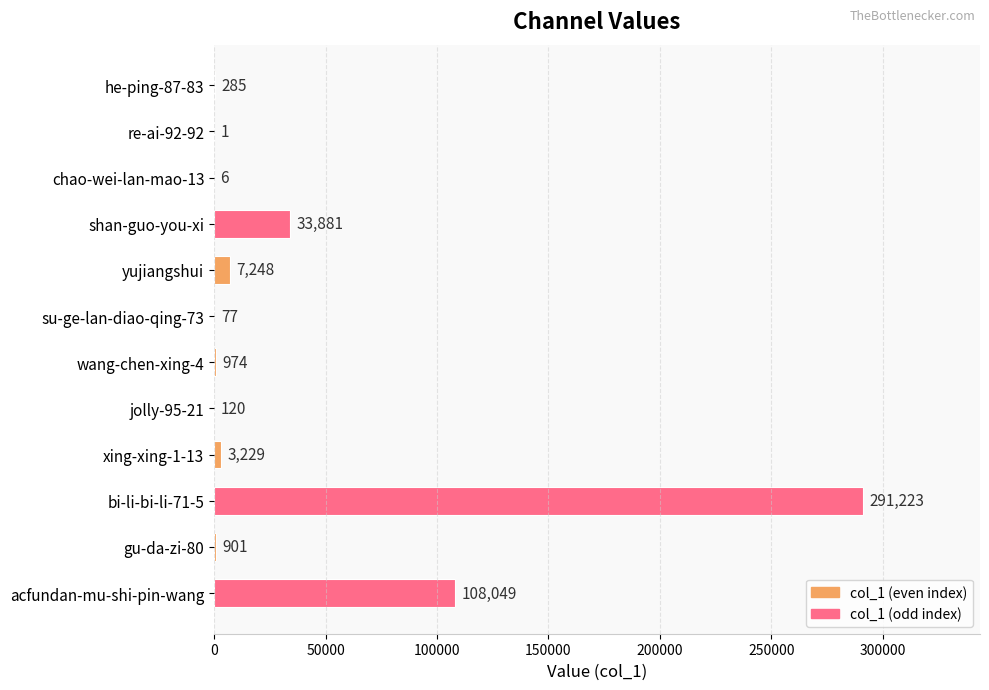

The value at gu-da-zi-80 is 901. True or false?

True